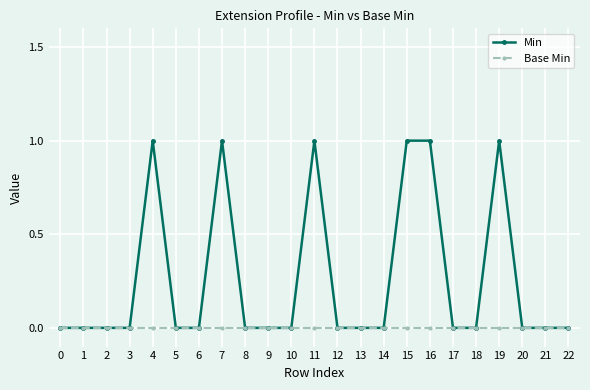

Which series has the largest total across all categories?

Min